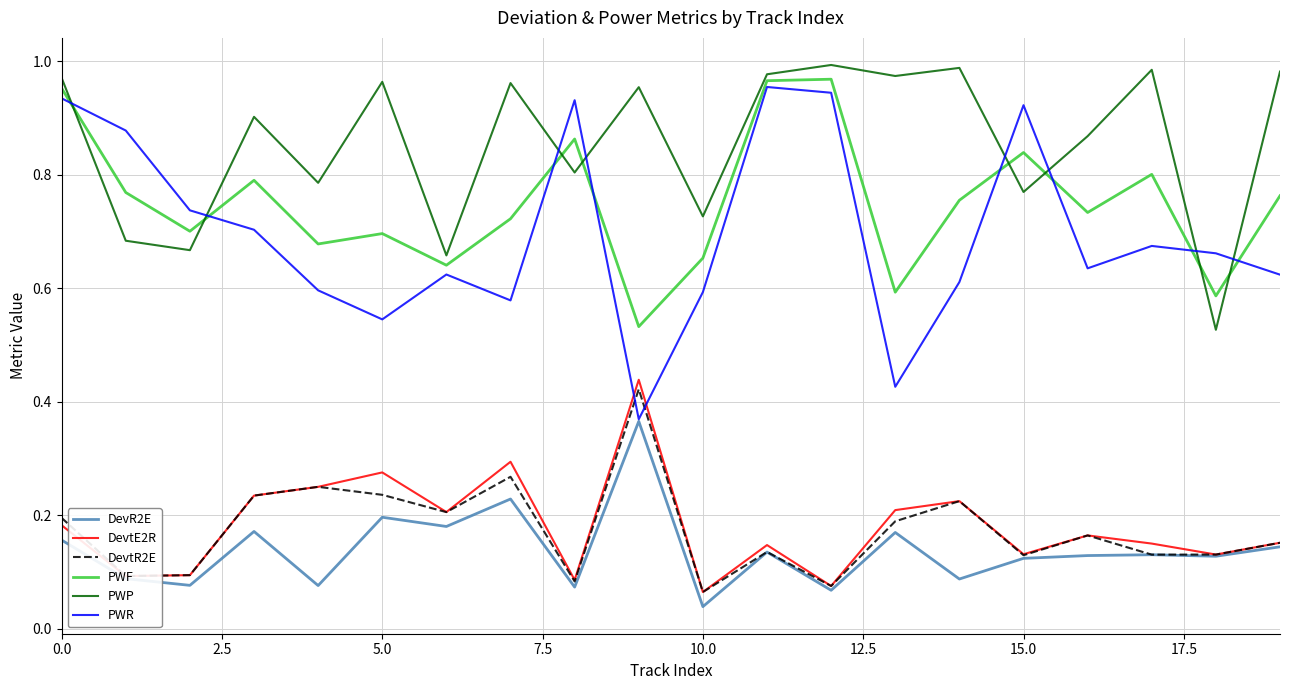

In PWF, how many points are lower than both neighbors (excluding endpoints)?

7